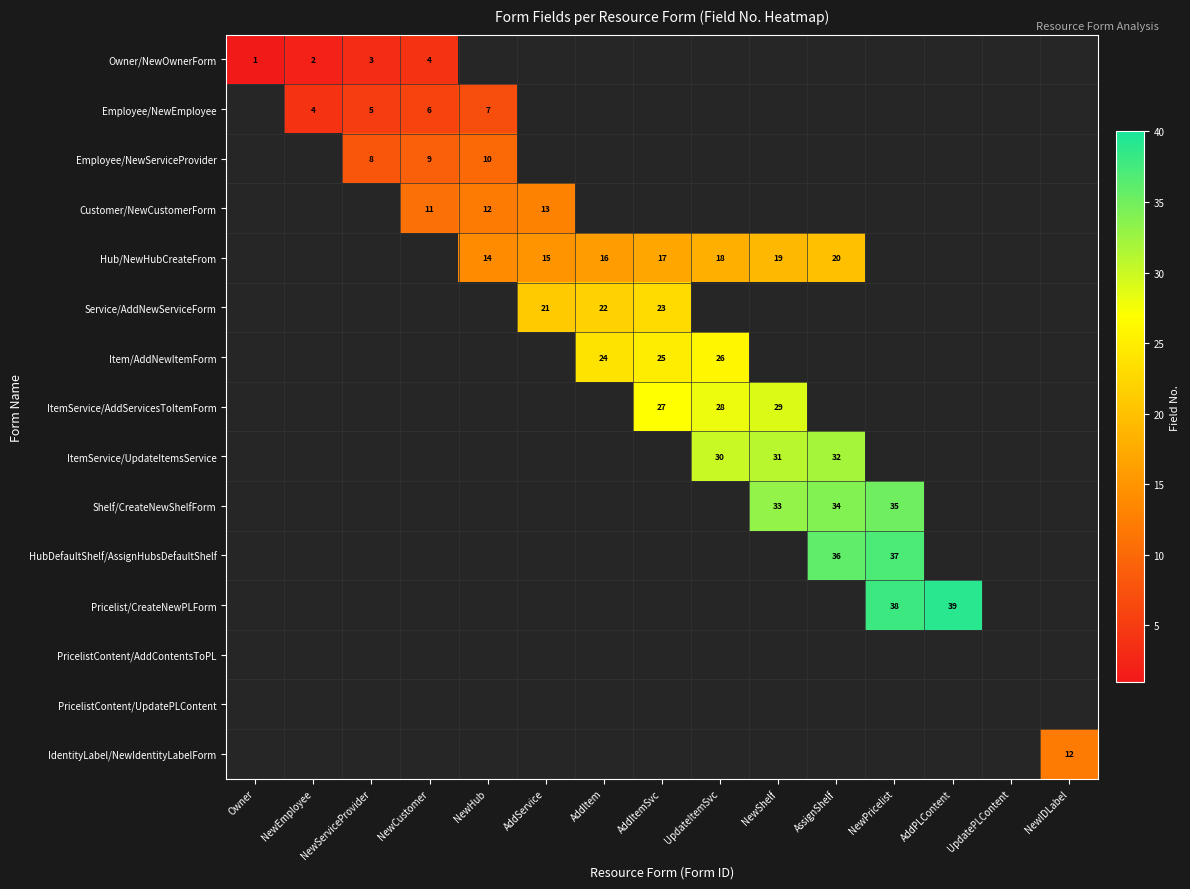

List the labels in order of Shelf/CreateNewShelfForm value, smallest first.

Owner, NewEmployee, NewServiceProvider, NewCustomer, NewHub, AddService, AddItem, AddItemSvc, UpdateItemSvc, NewShelf, AssignShelf, NewPricelist, AddPLContent, UpdatePLContent, NewIDLabel